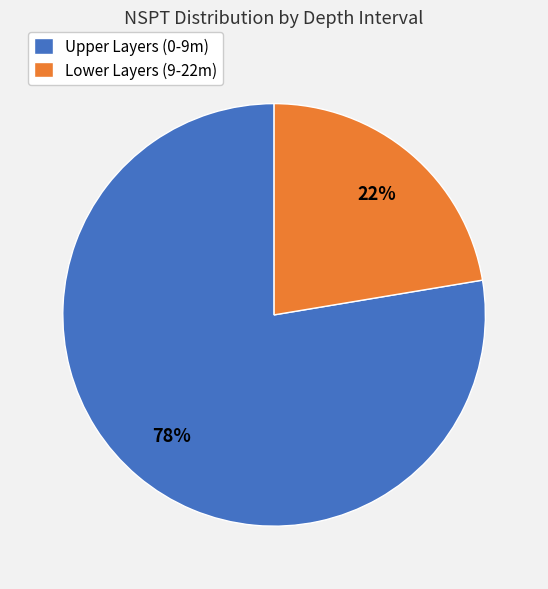

The Upper Layers (0-9m) slice represents 89% of the pie. True or false?

False